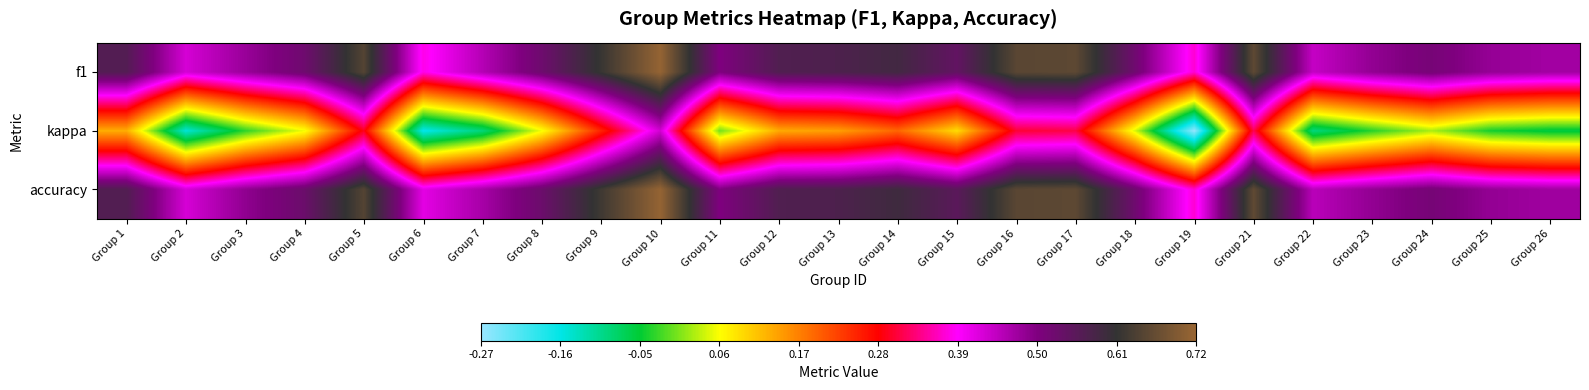

What is the minimum value shown in the chart?

-0.3